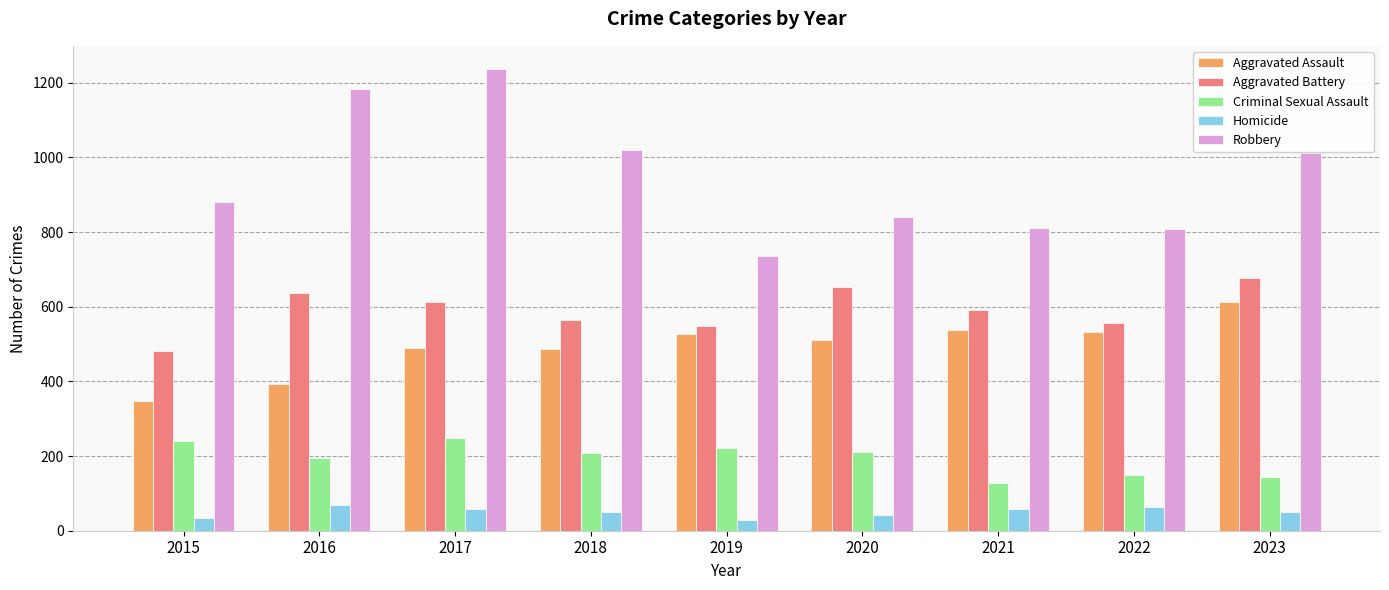

Are the bars horizontal?

No